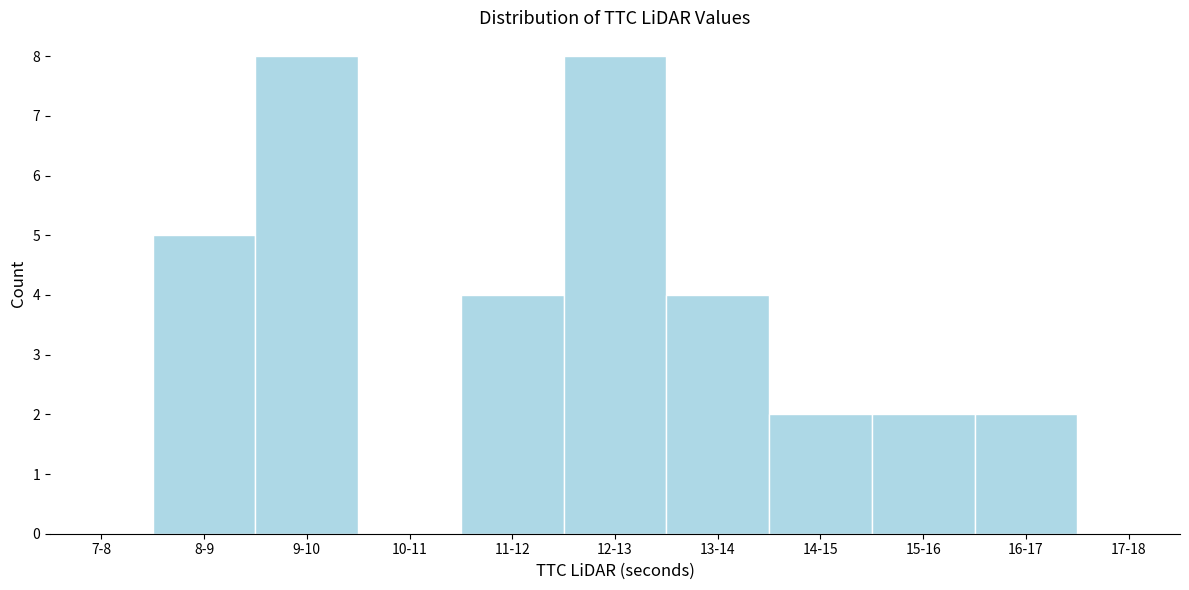

Reading left to right, transcribe all the data shown in this chart.

7-8=0	8-9=5	9-10=8	10-11=0	11-12=4	12-13=8	13-14=4	14-15=2	15-16=2	16-17=2	17-18=0